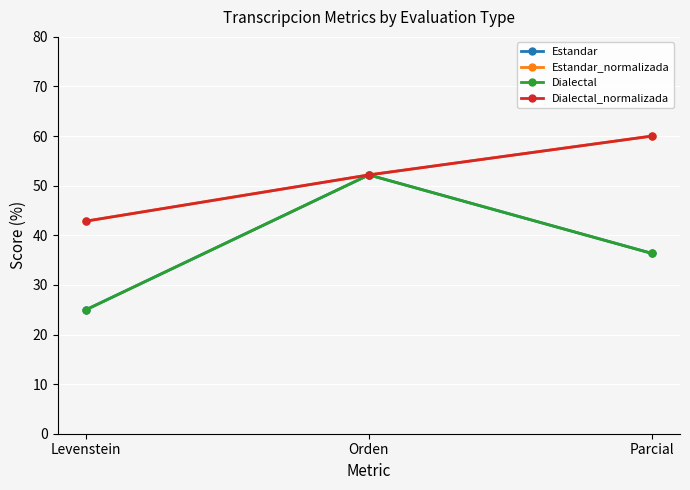

Which series has the largest range (max minus min)?

Estandar